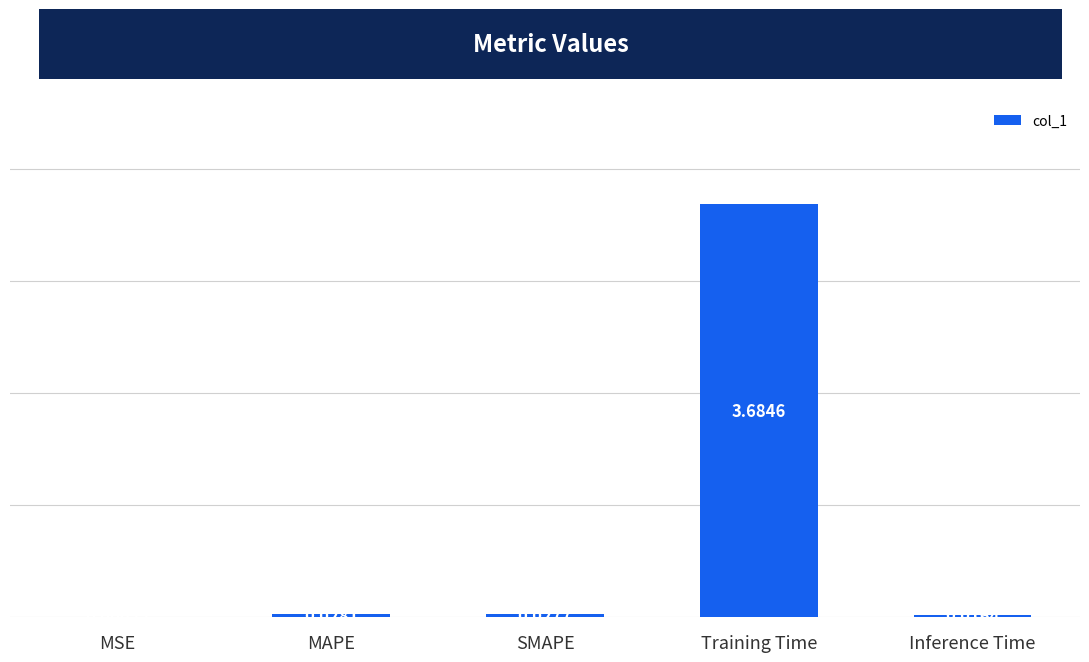

Count the number of data series in this chart.

1